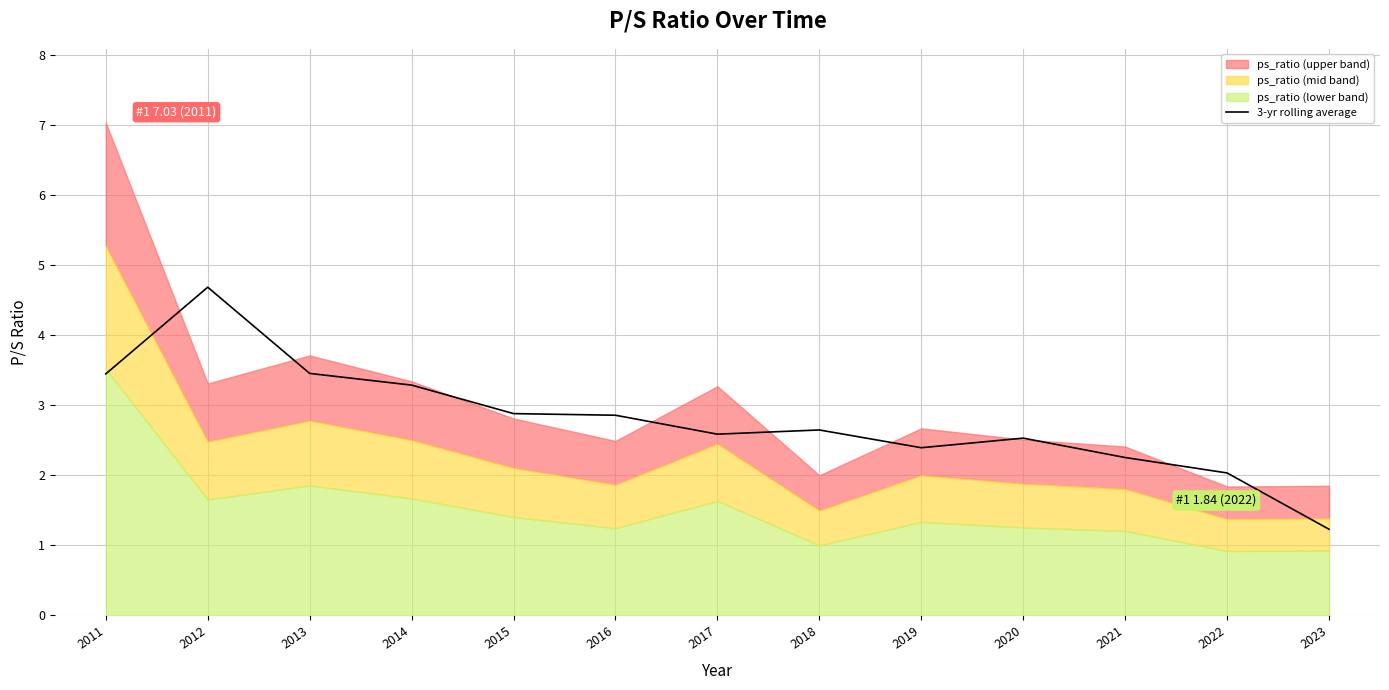

What value does the data have at 2017?

2.6